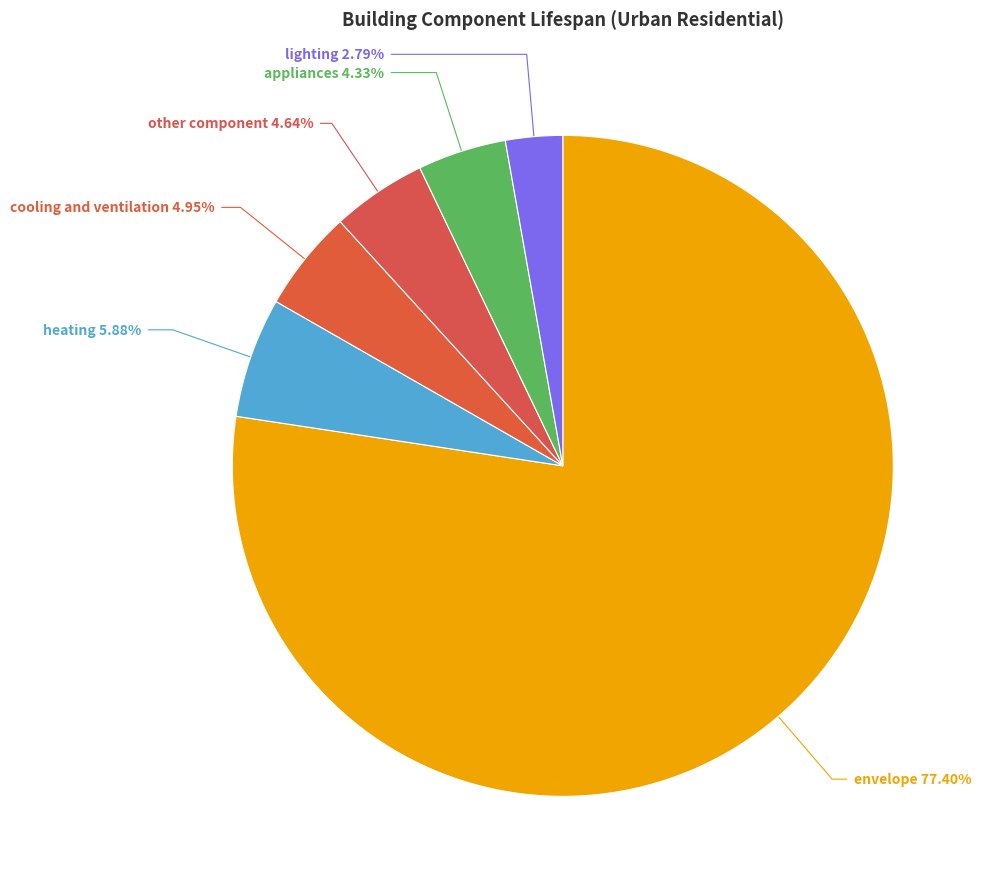

Count the number of slices in the pie.

6